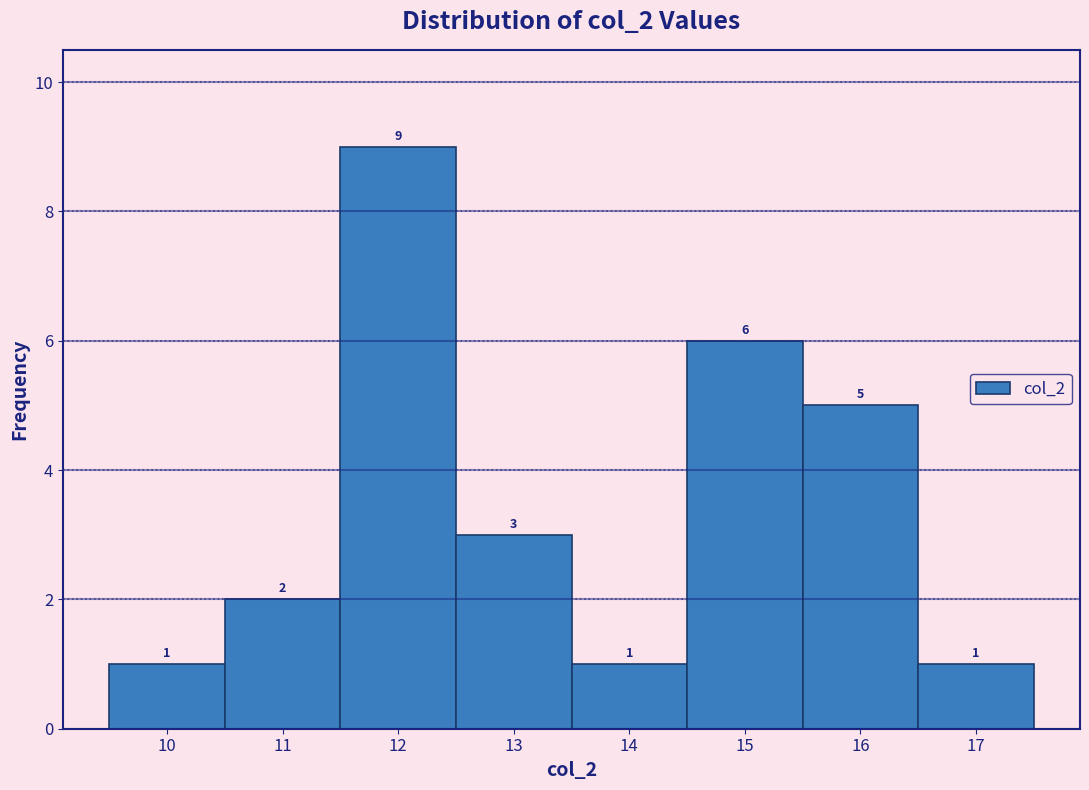

Reading left to right, list every bar in this chart as the range it spans on the x-axis followed by its height.

9.5 to 10.5: 1
10.5 to 11.5: 2
11.5 to 12.5: 9
12.5 to 13.5: 3
13.5 to 14.5: 1
14.5 to 15.5: 6
15.5 to 16.5: 5
16.5 to 17.5: 1